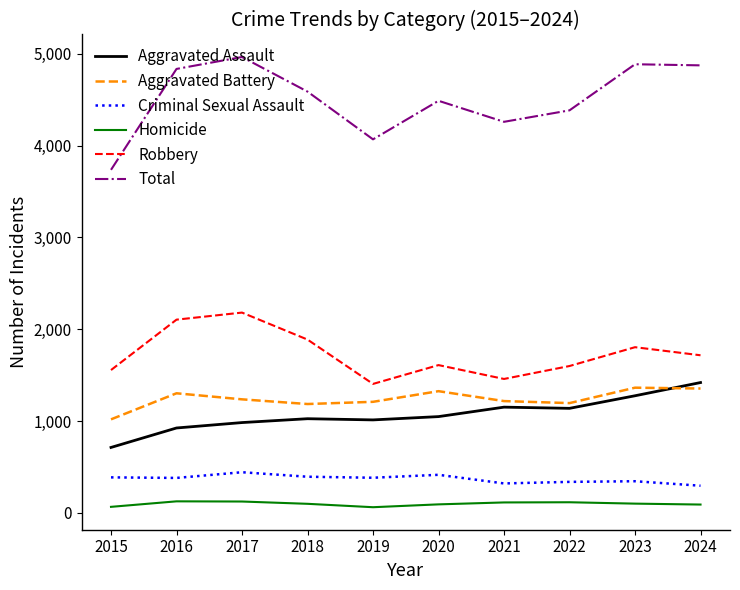

At which category does Total reach its first local valley?

2019